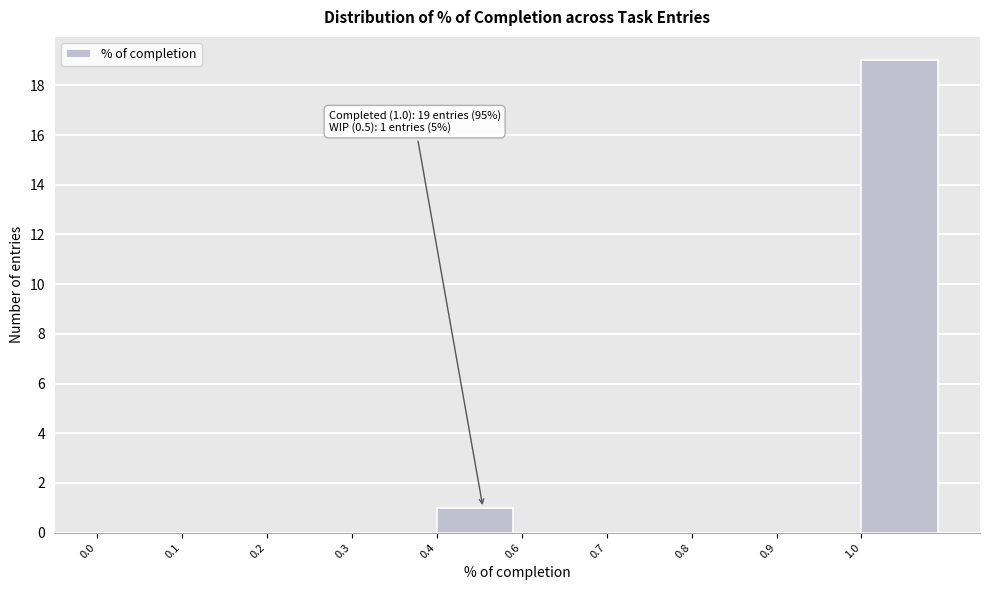

Reading right to left, what are all the values shown in this chart?

1.0=19	0.9=0	0.8=0	0.7=0	0.6=0	0.4=1	0.3=0	0.2=0	0.1=0	0.0=0